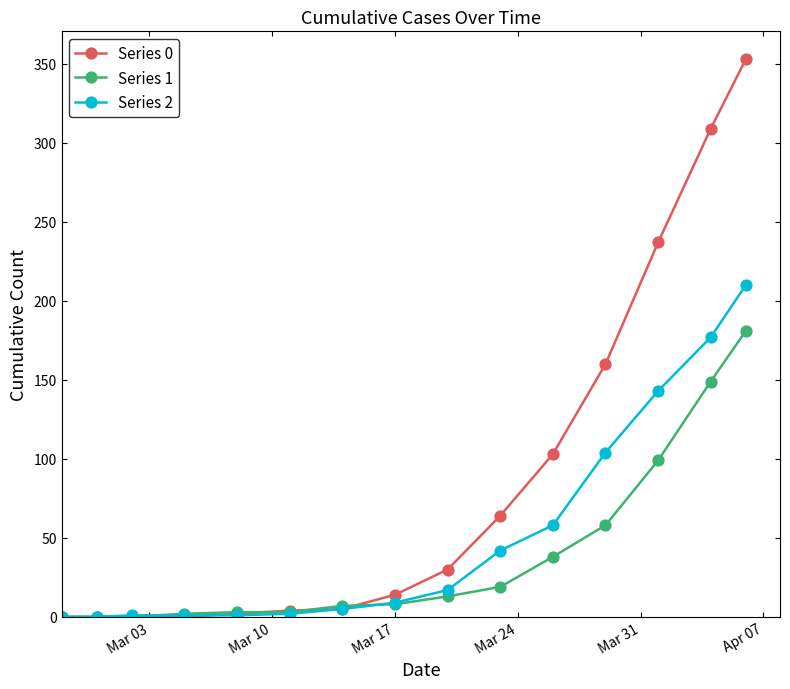

Which series has the largest range (max minus min)?

Series 0